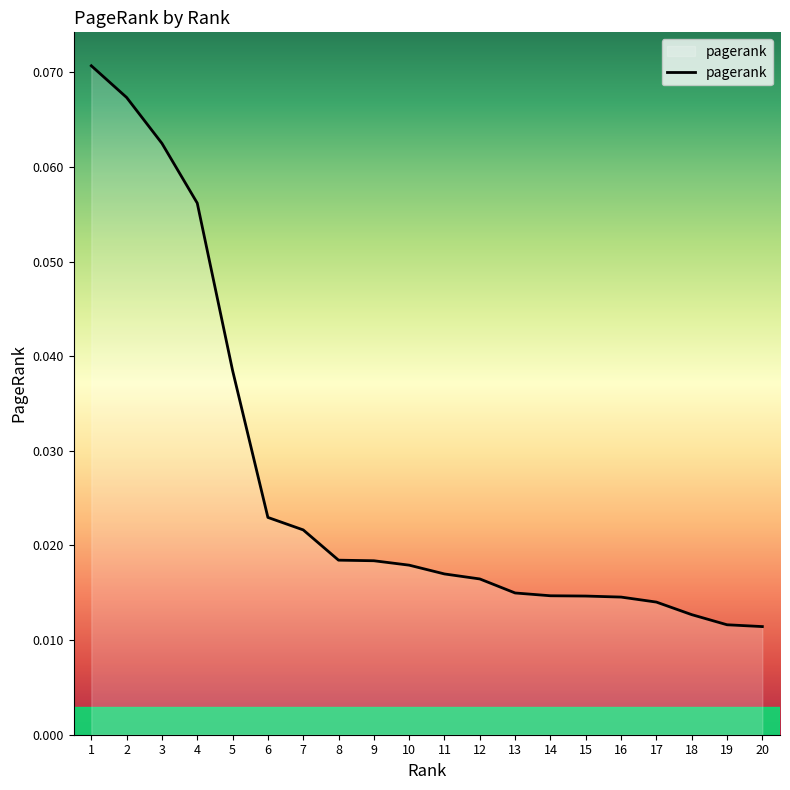

Between 16 and 19, which is larger?

16